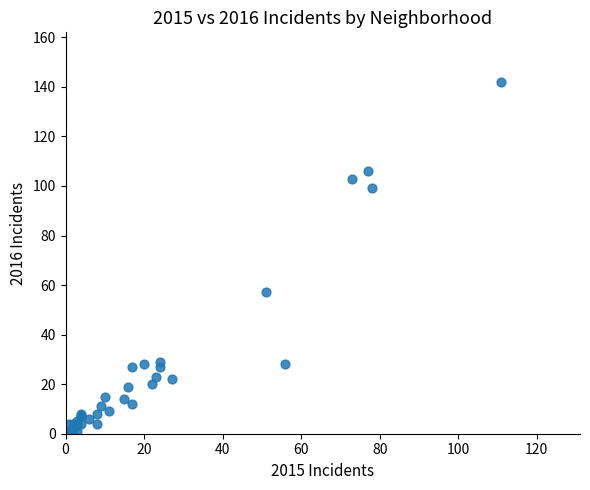

What Y value in the scatter plot is closest to 71?

57